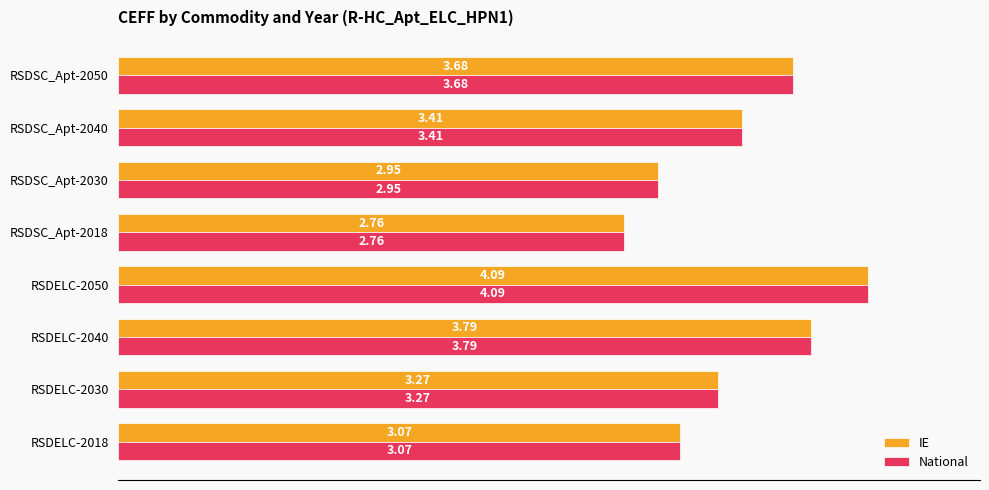

Rank the categories by National value from highest to lowest.

RSDELC-2050, RSDELC-2040, RSDSC_Apt-2050, RSDSC_Apt-2040, RSDELC-2030, RSDELC-2018, RSDSC_Apt-2030, RSDSC_Apt-2018